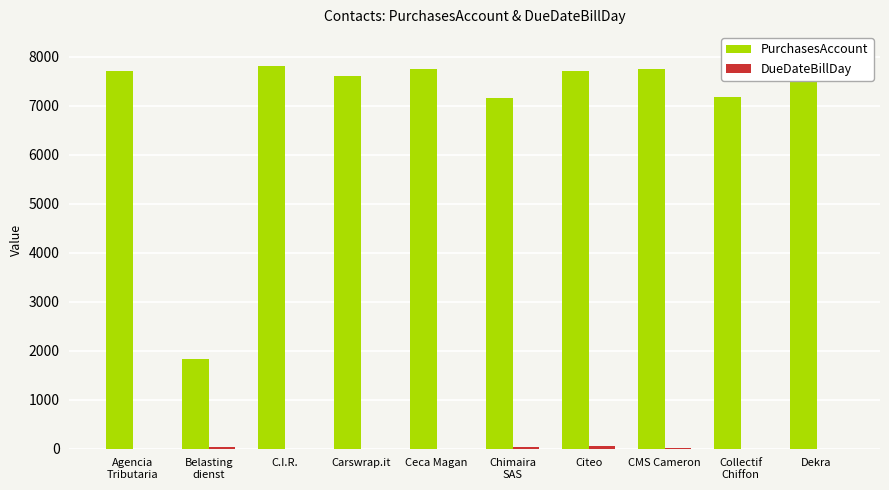

Read the PurchasesAccount value at Ceca Magan.

7751